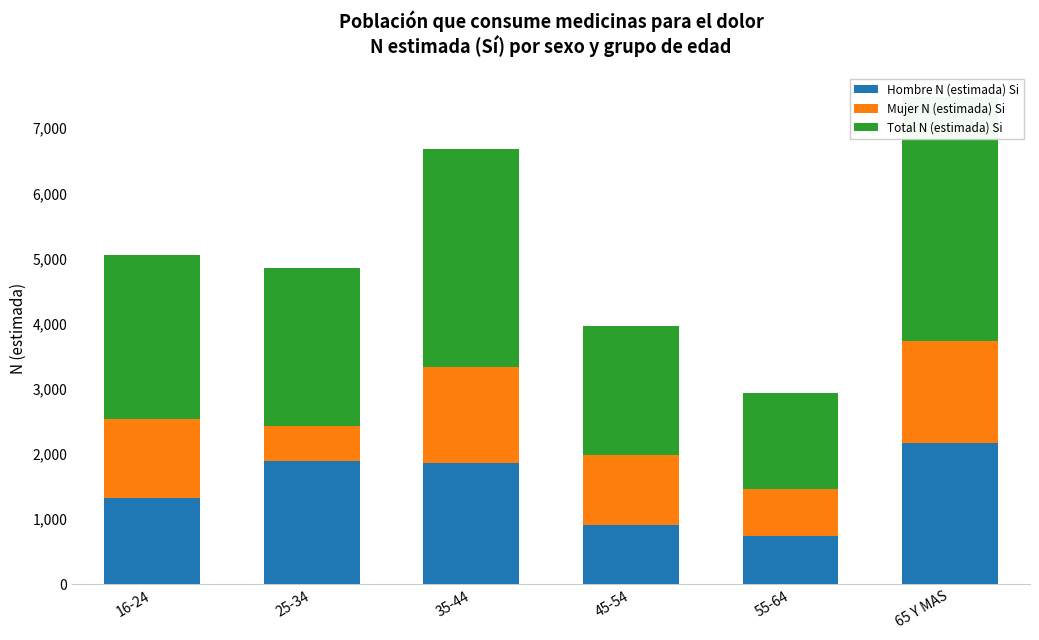

How many bars are there in each group?

3